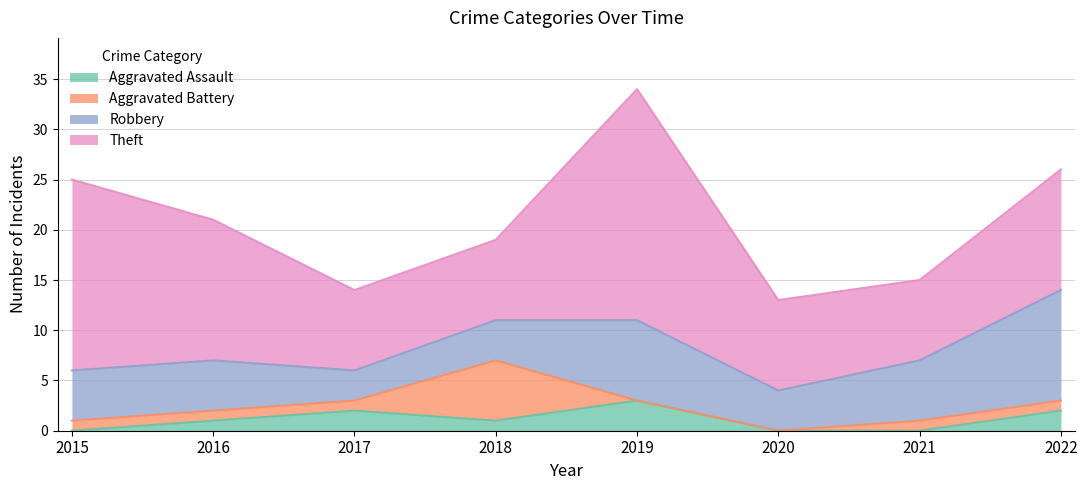

What is the value of the Aggravated Battery point at the 3rd from the left?

1